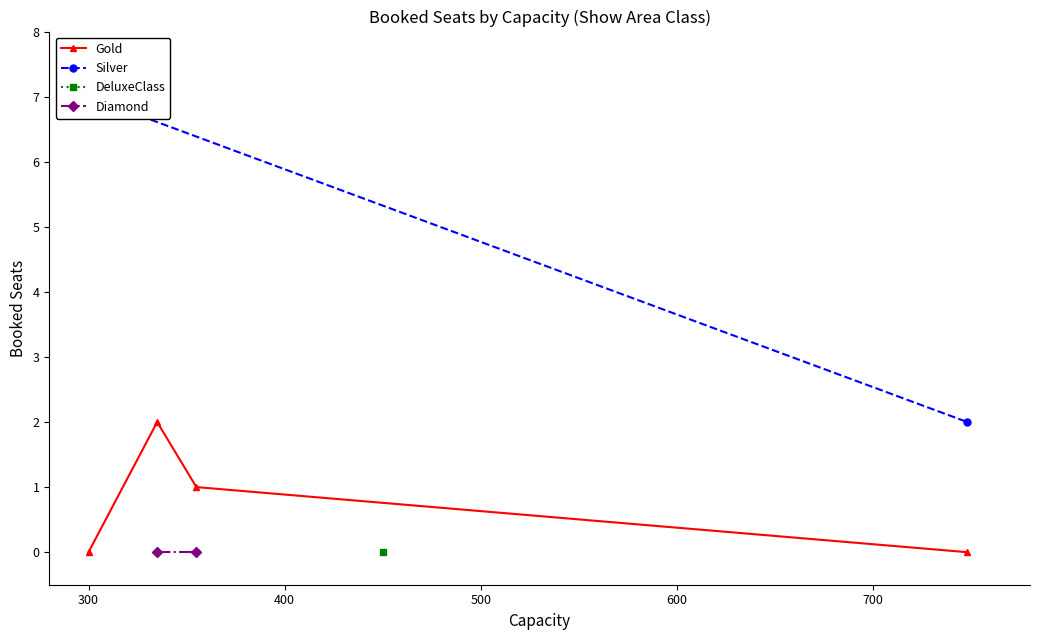

True or false: Silver and Gold intersect in this chart.

False